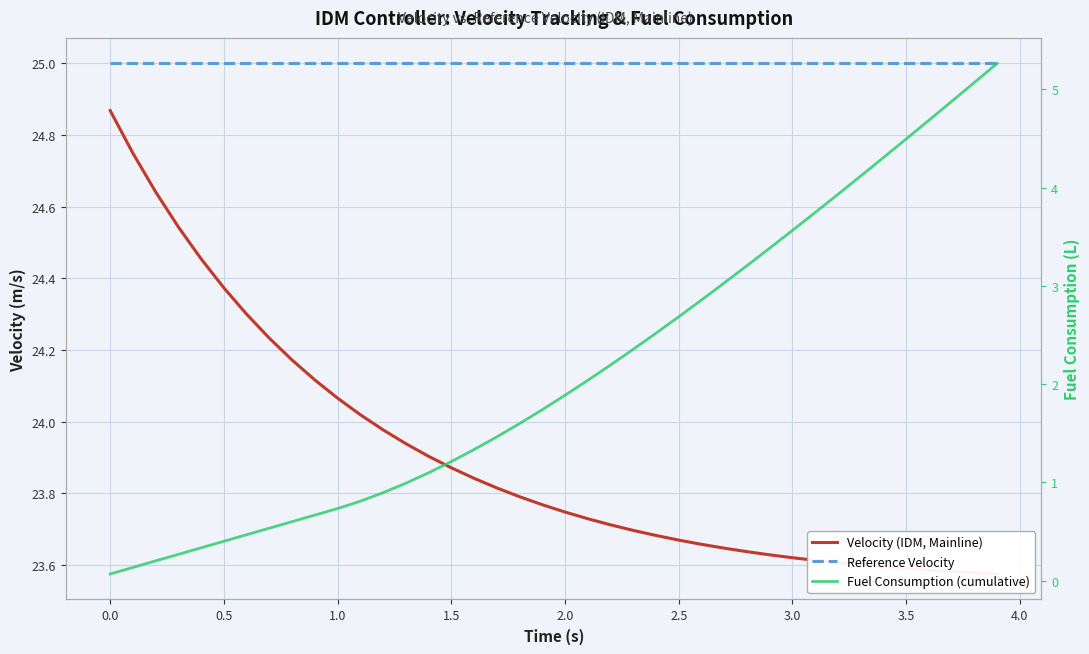

True or false: Reference Velocity has a value of 33.8 at 0.0.

False